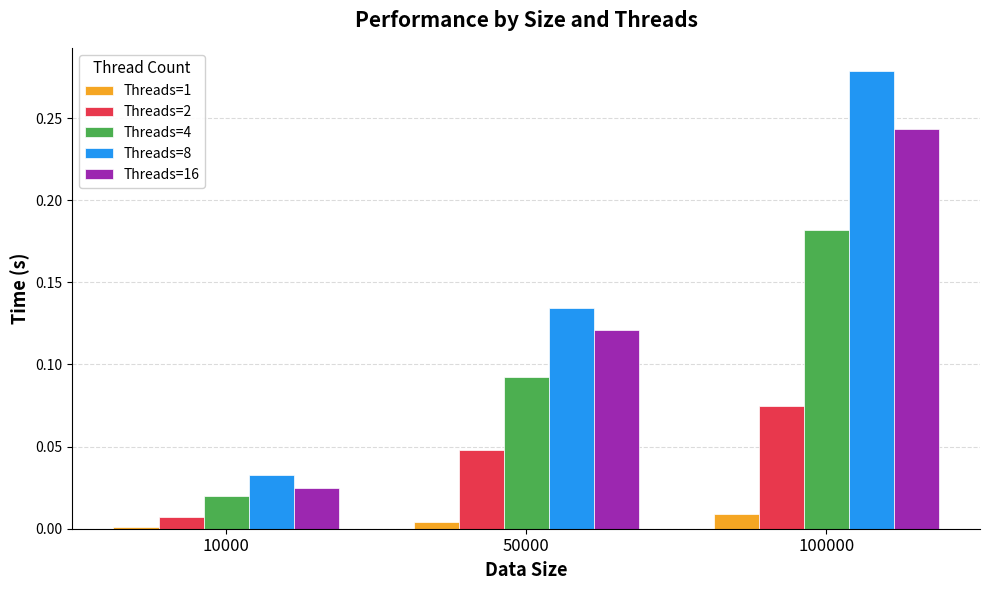

List the series in order of their peak value, highest first.

Threads=8, Threads=16, Threads=4, Threads=2, Threads=1